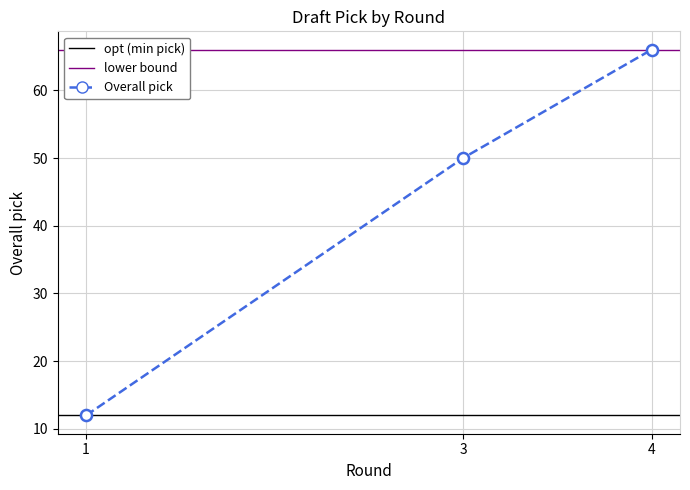

Reading right to left, what are all the values shown in this chart?

66	50	12